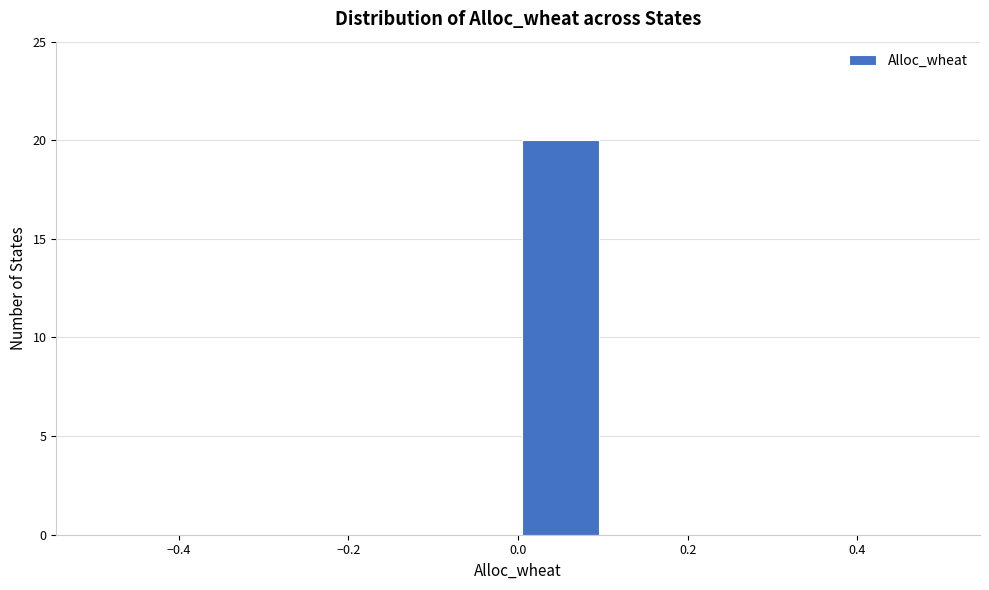

Reading left to right, list every bar in this chart as the range it spans on the x-axis followed by its height. The values are not printed on the chart, so give them approximately, as read against the axis.

-0.5 to -0.4: 0
-0.4 to -0.3: 0
-0.3 to -0.2: 0
-0.2 to -0.1: 0
-0.1 to 0.0: 0
0.0 to 0.1: 20
0.1 to 0.2: 0
0.2 to 0.3: 0
0.3 to 0.4: 0
0.4 to 0.5: 0